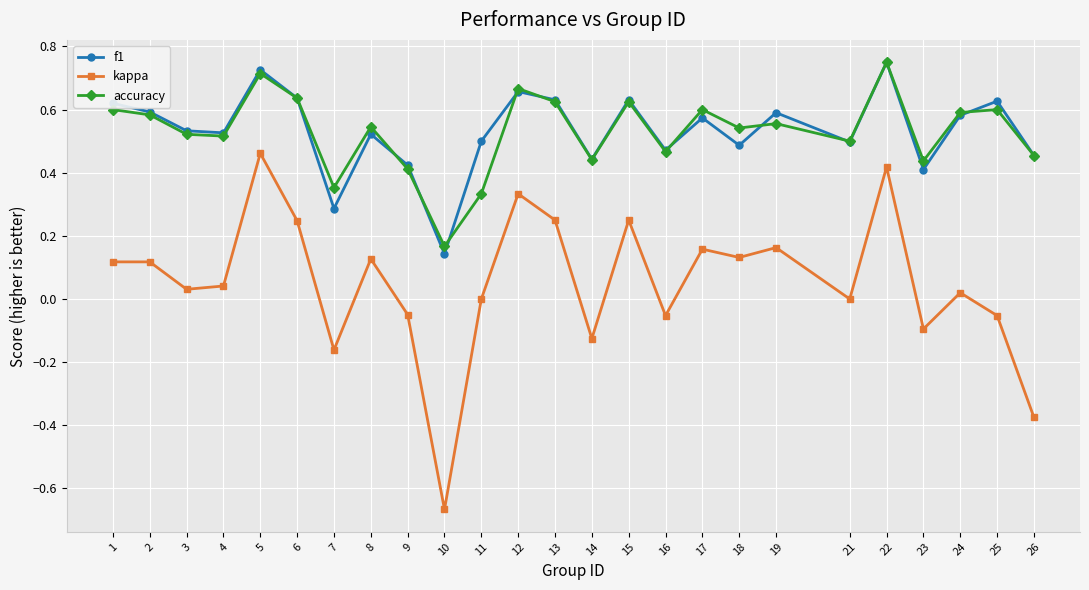

True or false: f1 and accuracy cross at least once.

True